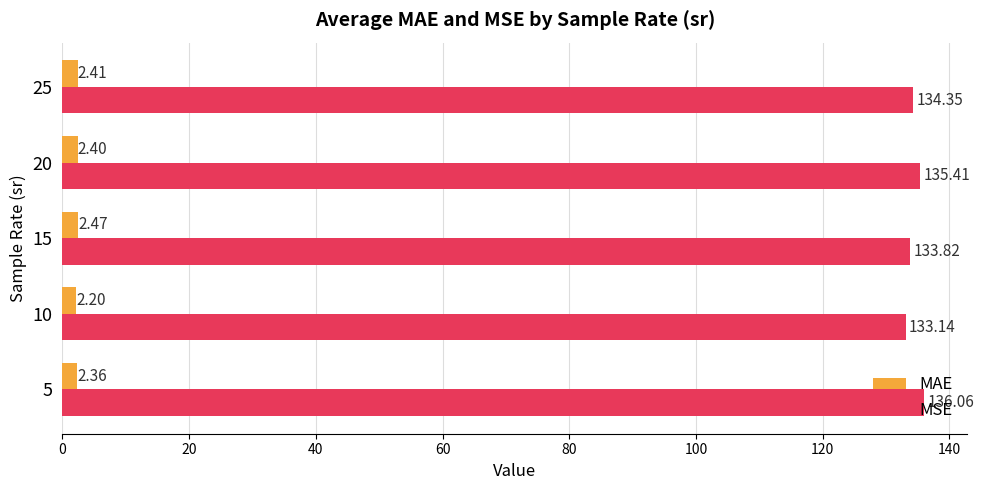

What is the total value across all series at 5?

138.4